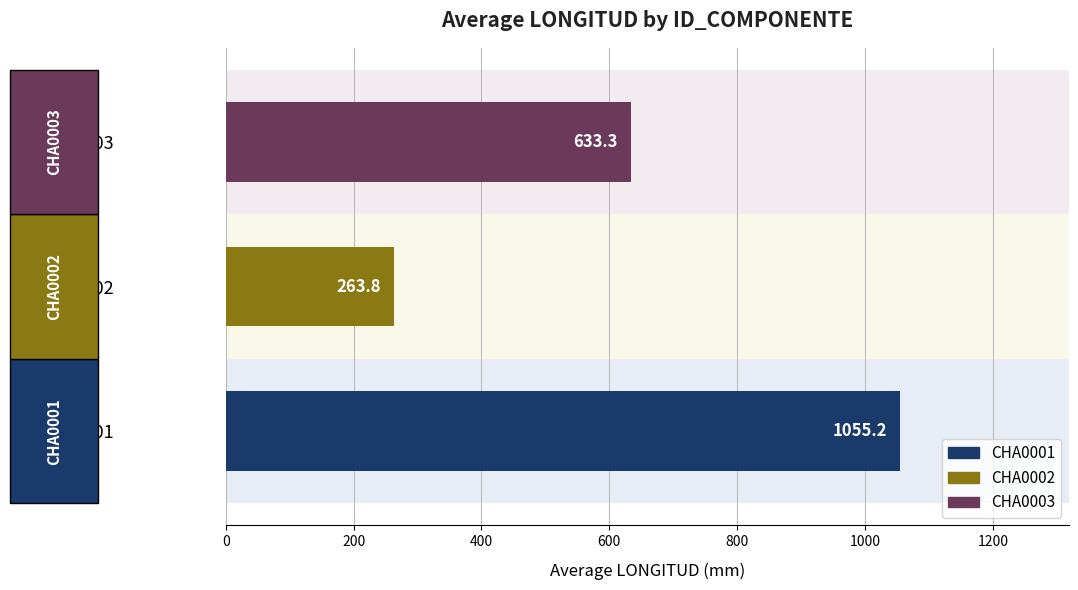

True or false: the data shows 1675.8 at CHA0001.

False